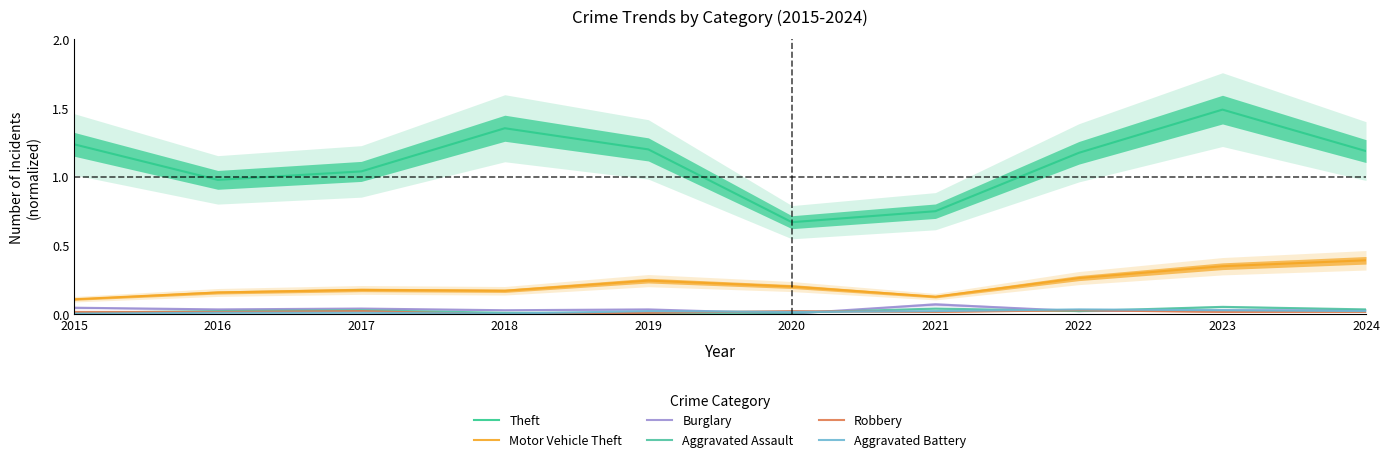

What are all the series names shown in the legend?

Theft, Motor Vehicle Theft, Burglary, Aggravated Assault, Robbery, Aggravated Battery